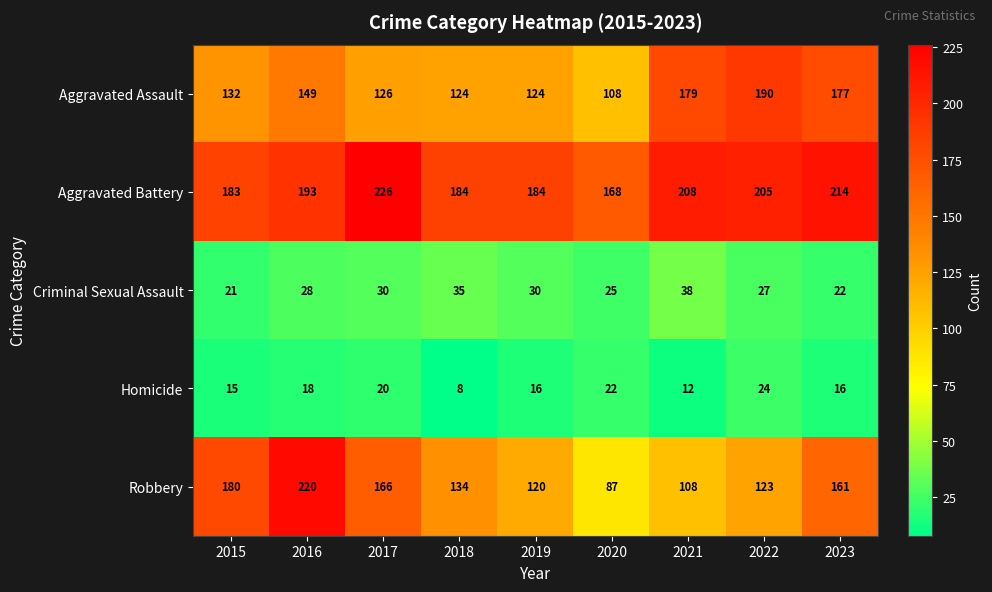

Rank the series at 2017 from highest to lowest value.

Aggravated Battery, Robbery, Aggravated Assault, Criminal Sexual Assault, Homicide